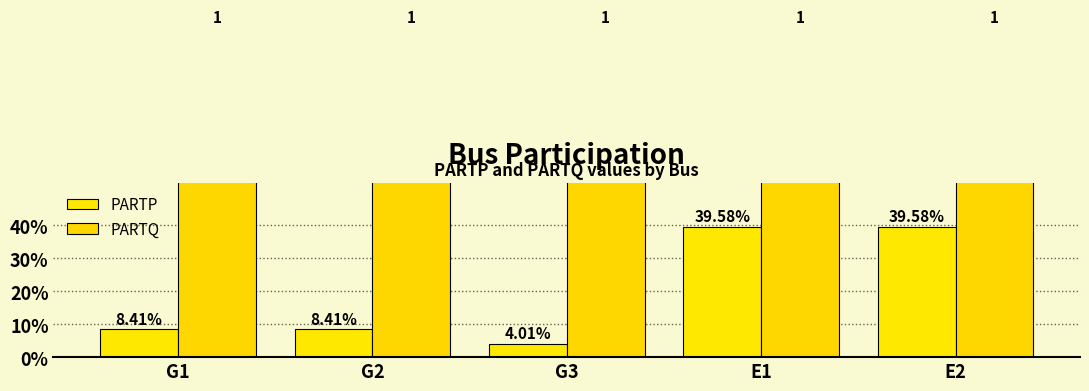

What is the value of the PARTQ bar at the 1st from the left?

1.0